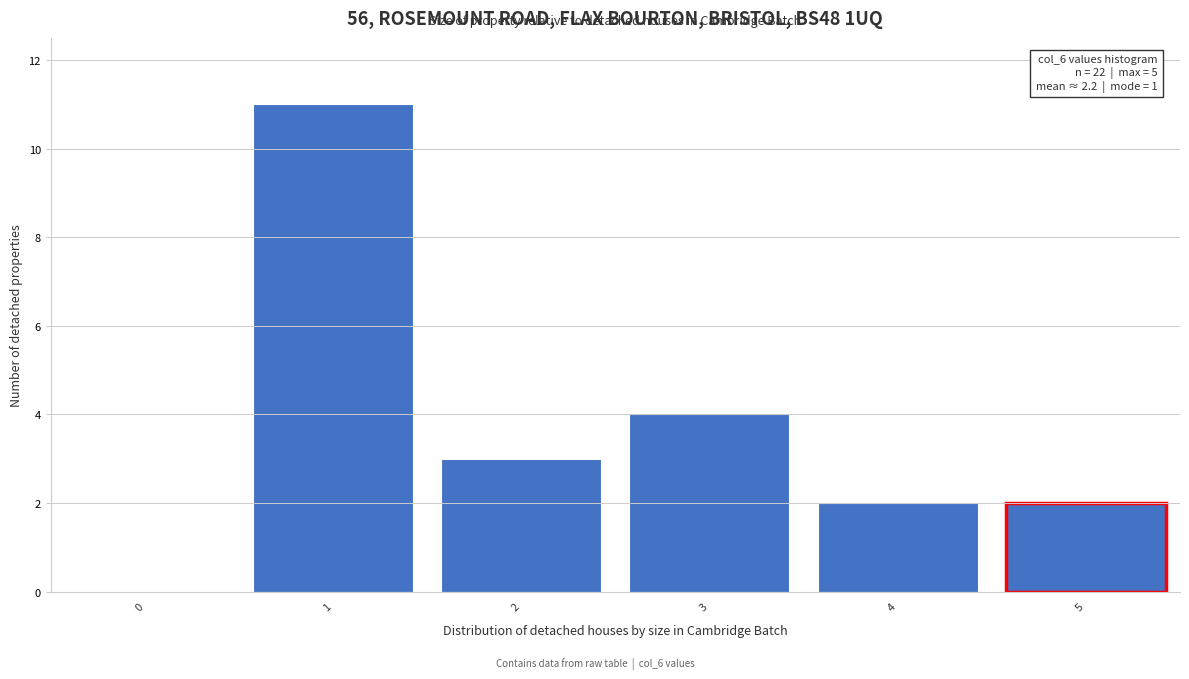

Which range on the x-axis has the tallest bar?

0.5 to 1.5